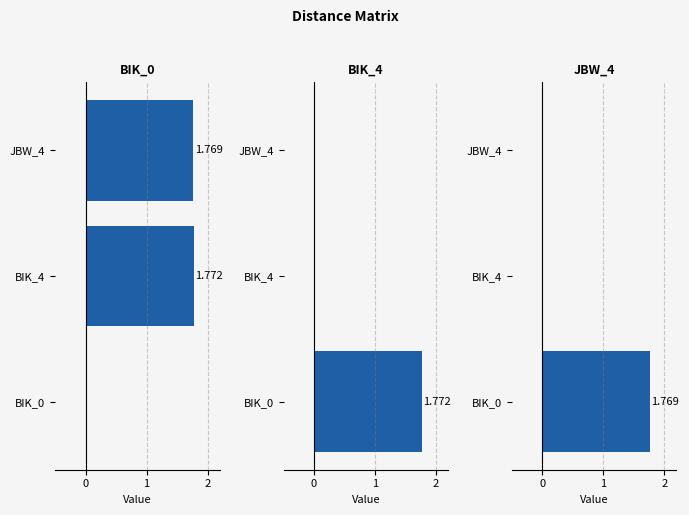

What is the greatest value displayed?

1.8